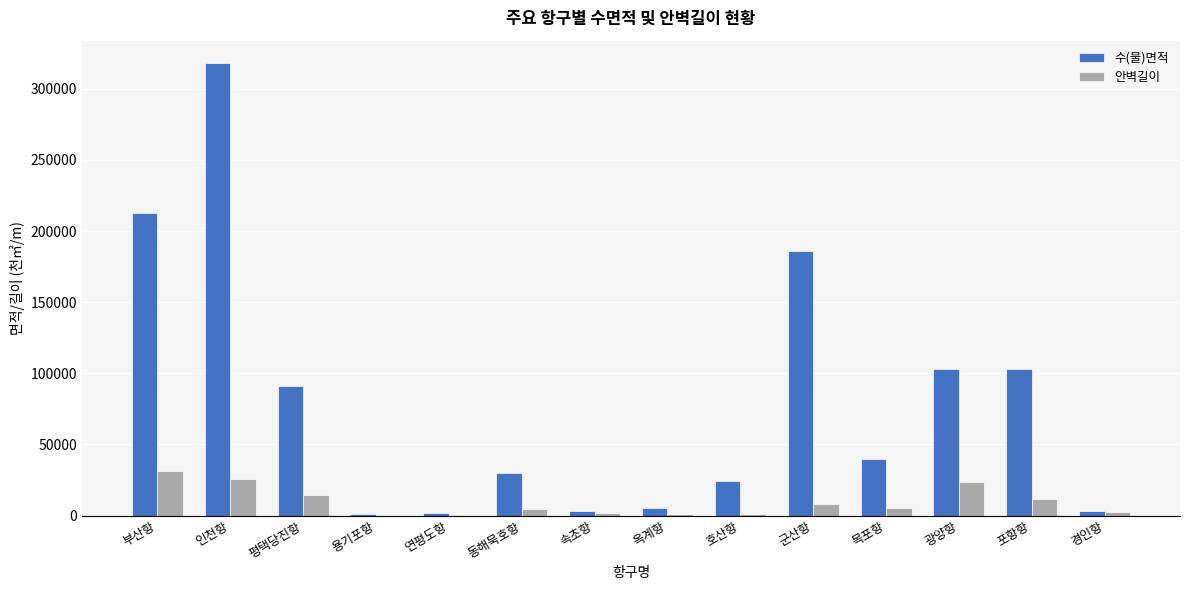

The 수(물)면적 series shows 5646 at 옥계항. True or false?

True